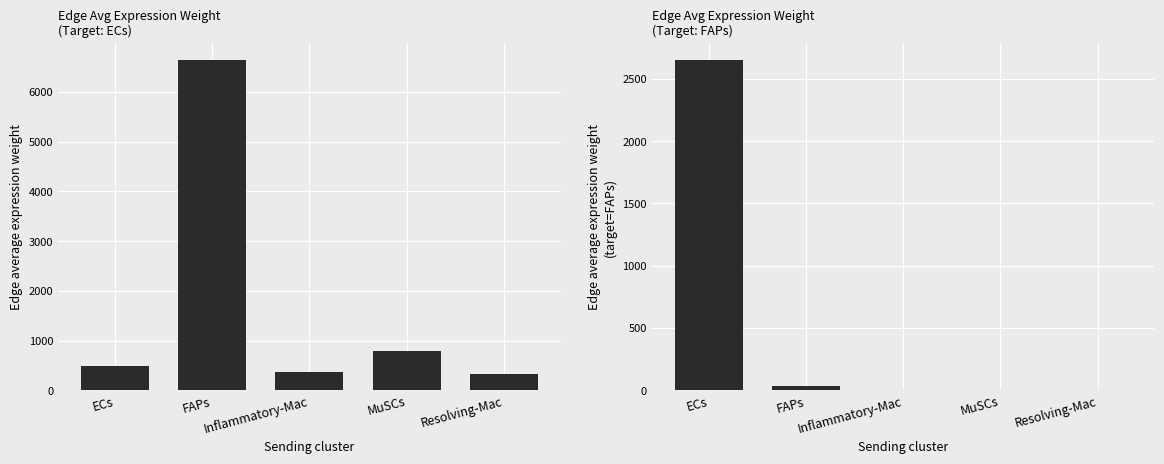

What are all the series names shown in the legend?

Edge avg expression weight (target=ECs), Edge avg expression weight (target=FAPs)